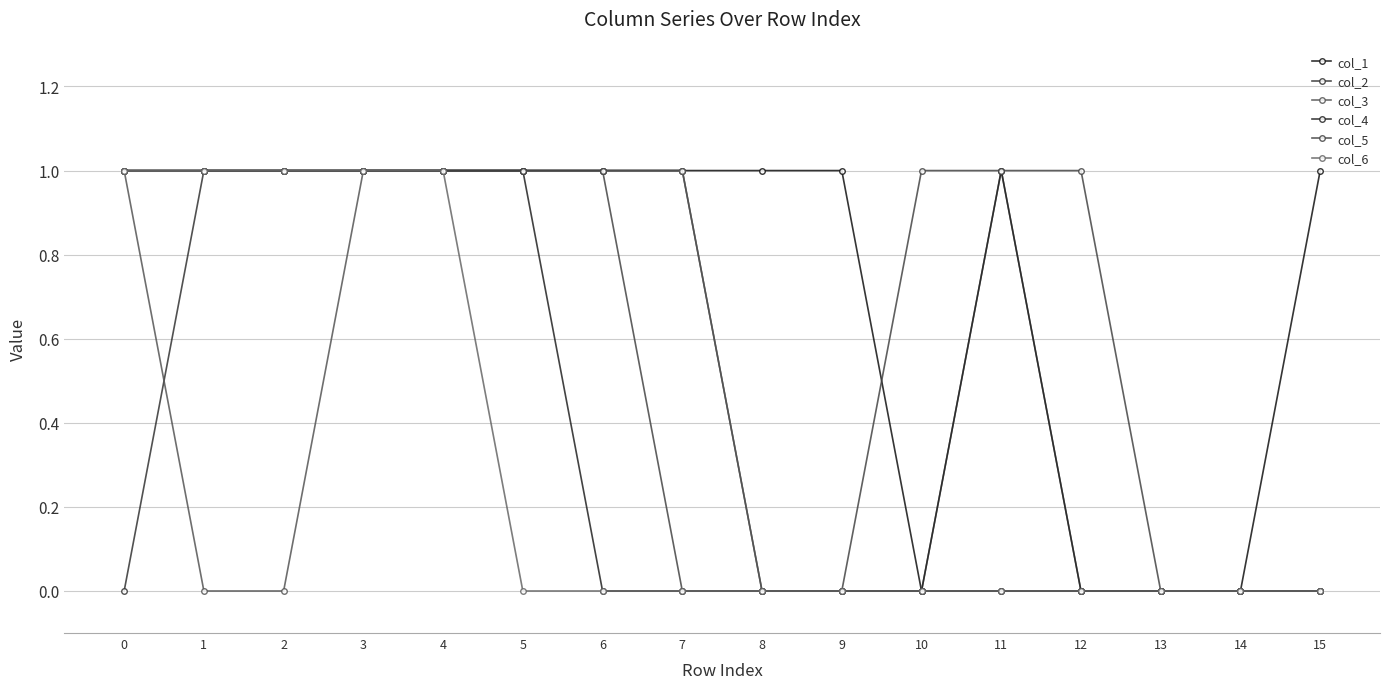

How many lines are shown in the chart?

6